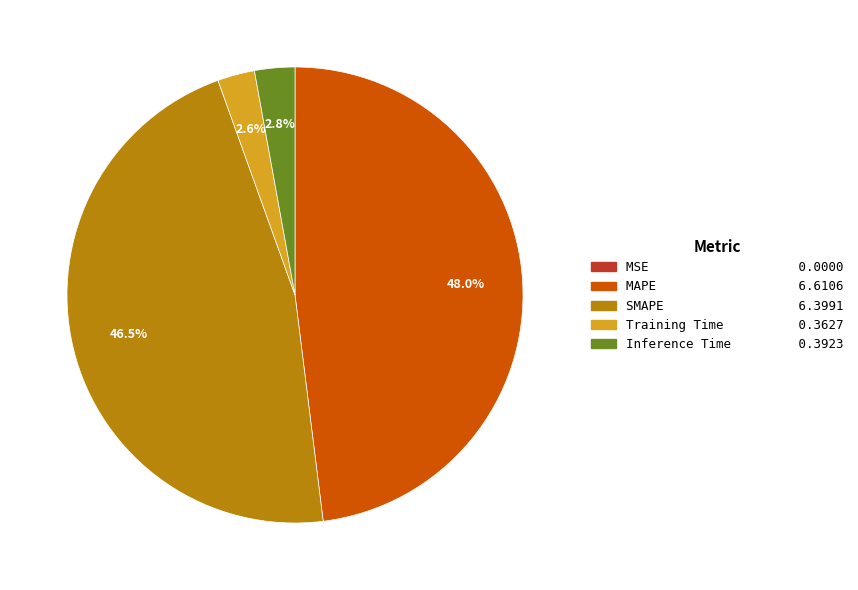

To the nearest percent, what is the combined percentage of Inference Time and Training Time?

5%